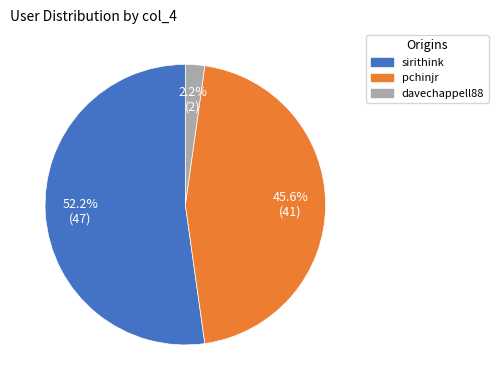

What is the smallest slice in the pie chart?

davechappell88